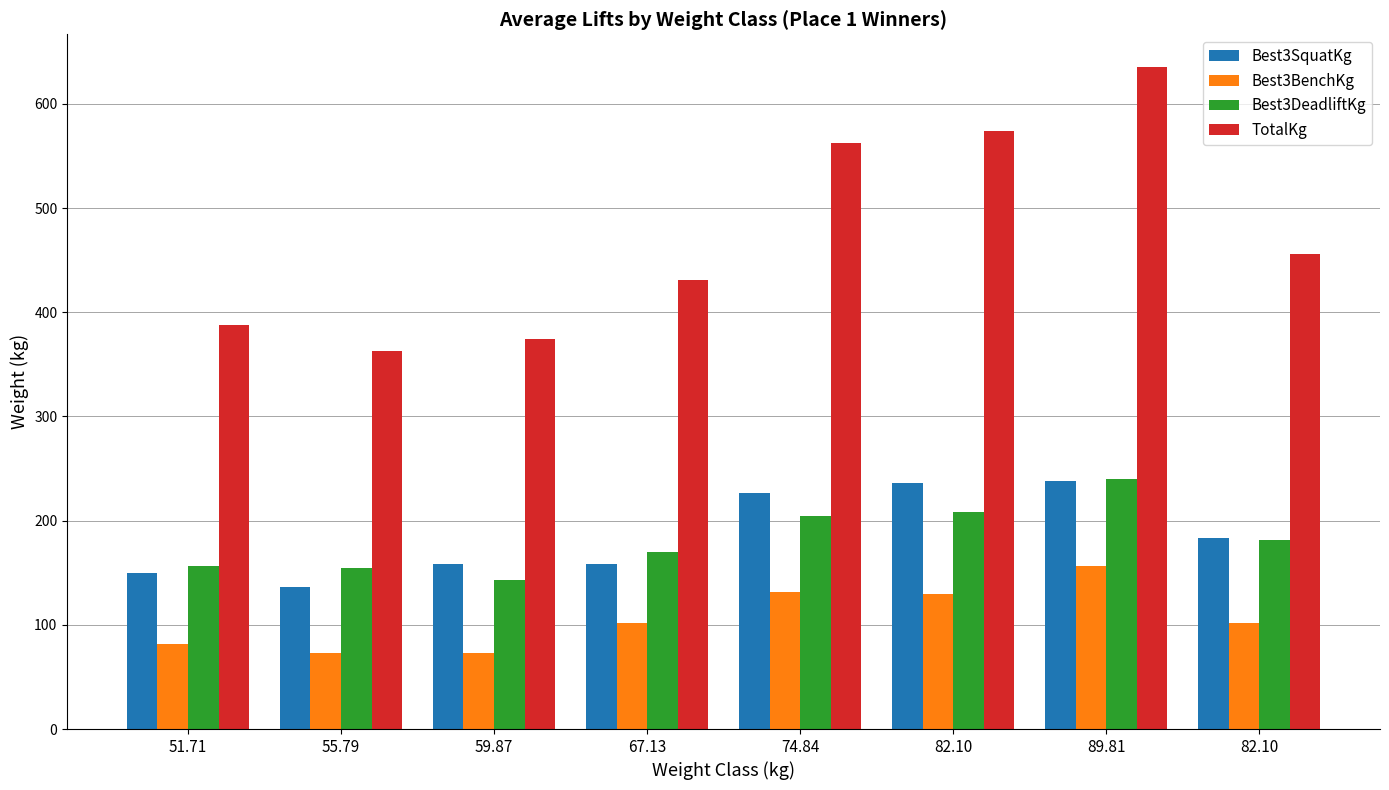

What are all the series names shown in the legend?

Best3SquatKg, Best3BenchKg, Best3DeadliftKg, TotalKg